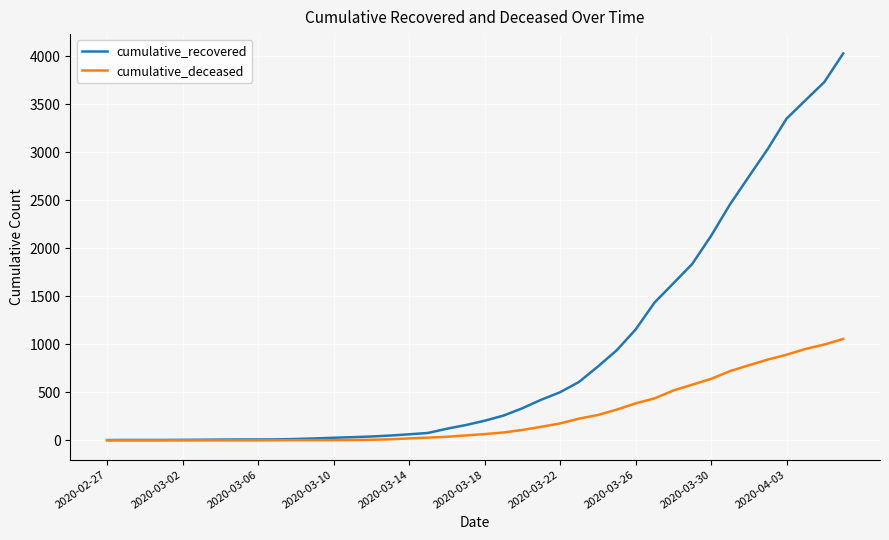

Which series has the largest total across all categories?

cumulative_recovered